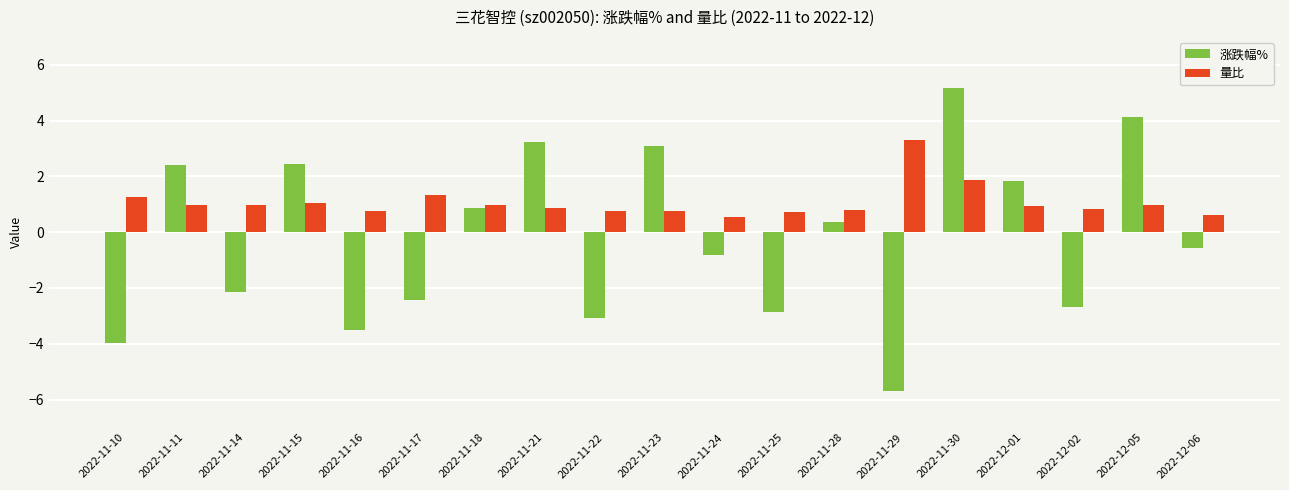

Rank the series at 2022-11-17 from lowest to highest value.

涨跌幅%, 量比